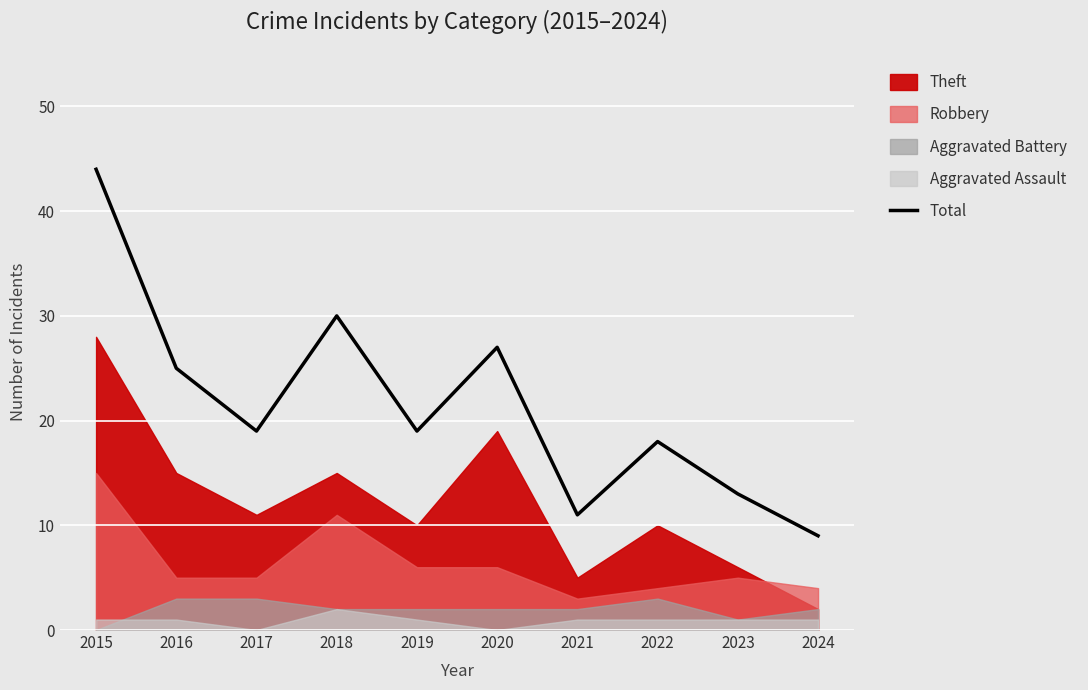

What is the value of the 4th point from the left?

30